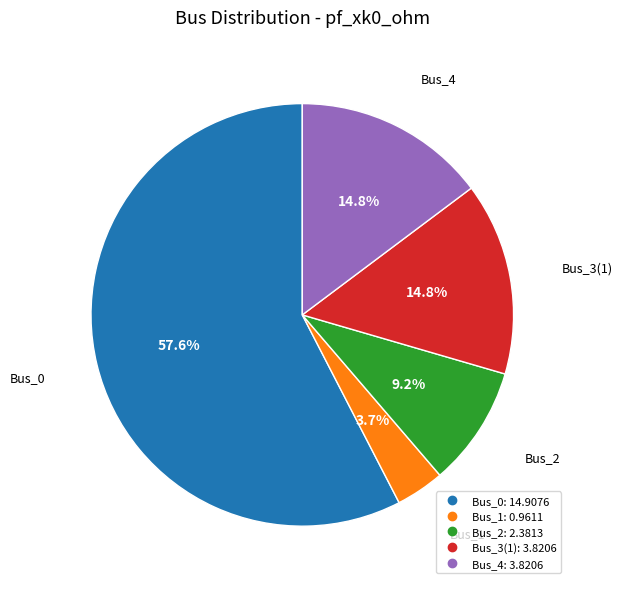

What is the ratio of the value at Bus_2 to the value at Bus_3(1)?

0.6